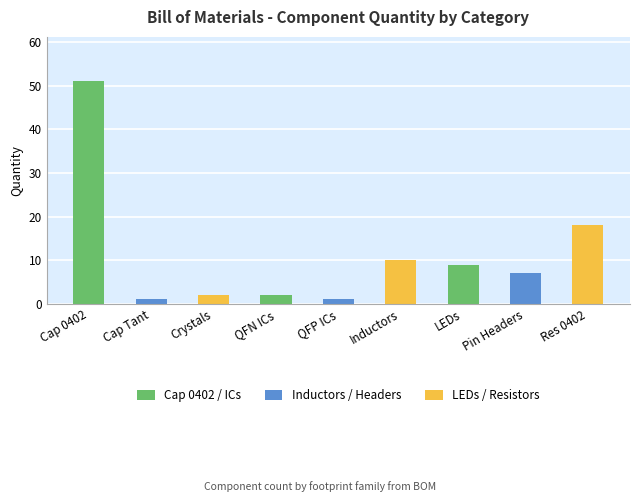

Which has a higher value, QFP ICs or Inductors?

Inductors